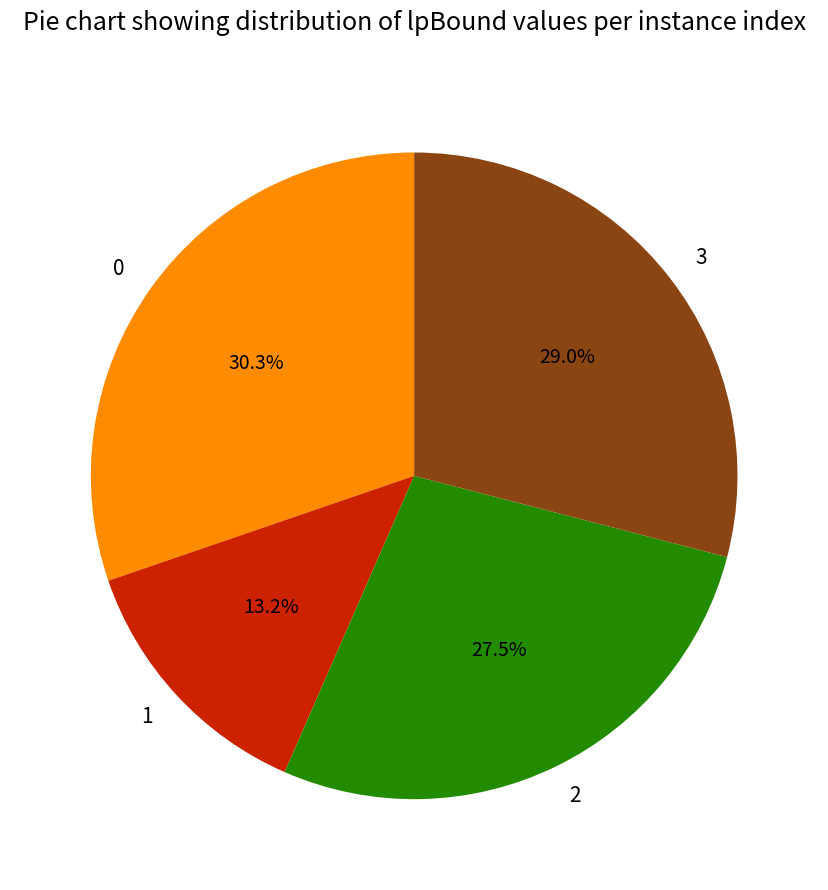

What is the ratio of the value at 1 to the value at 3?

0.5